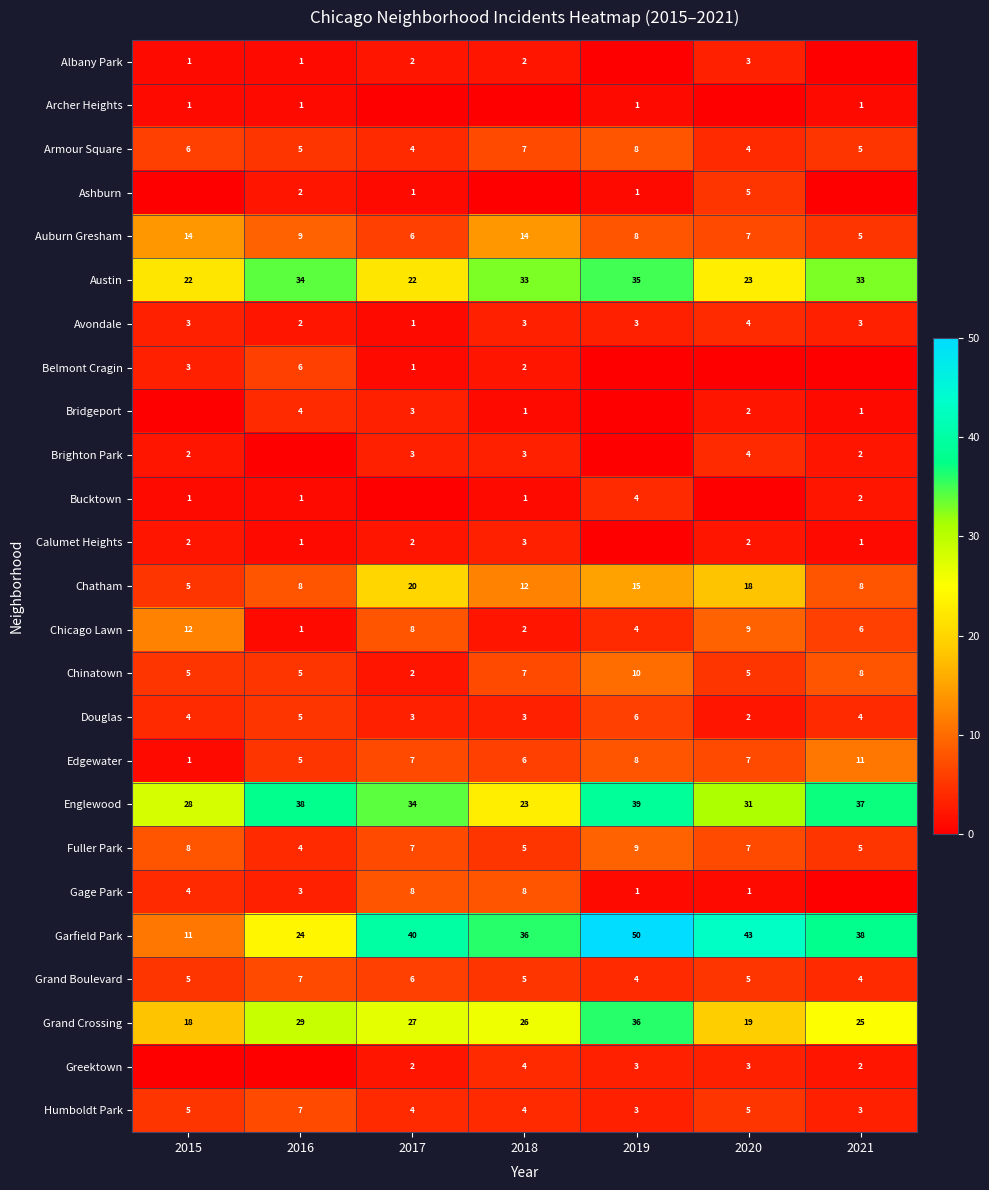

Count the number of data series in this chart.

25